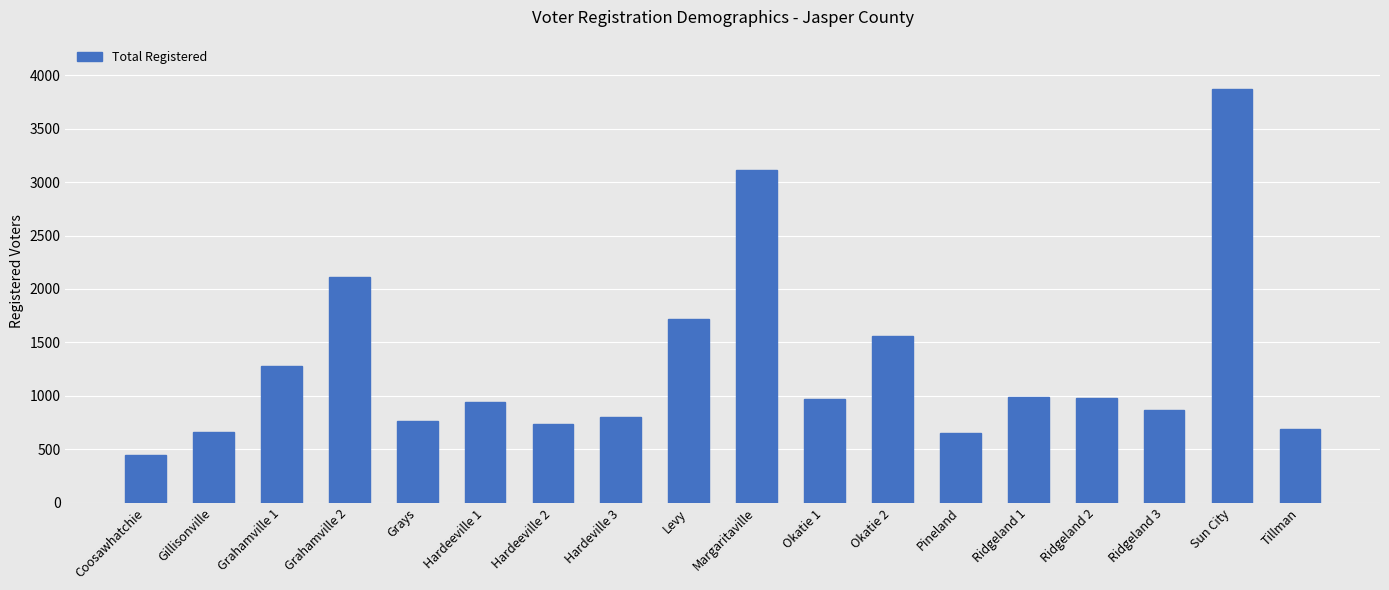

Read the value at Grays, to the nearest 10.

760